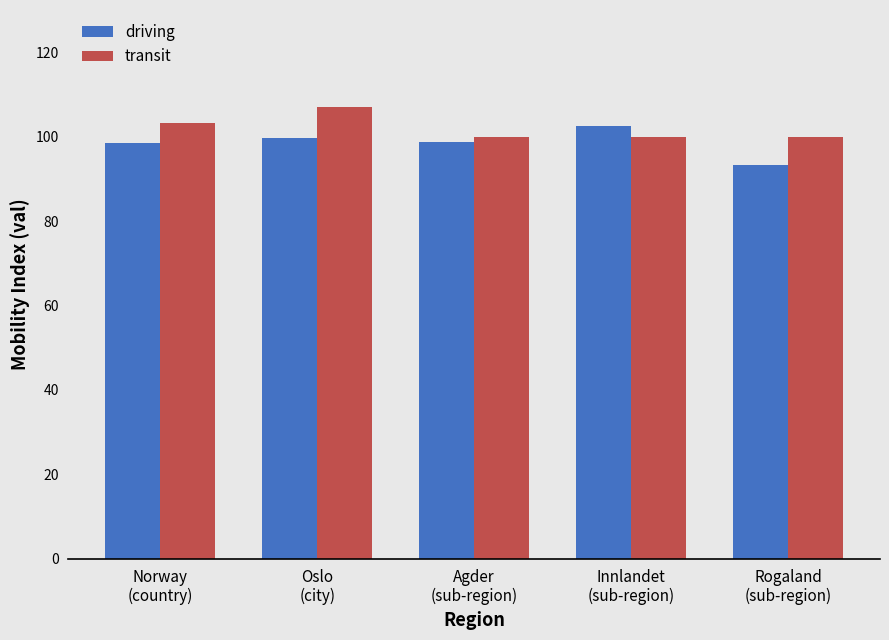

Rank the series by their average value, from highest to lowest.

transit, driving